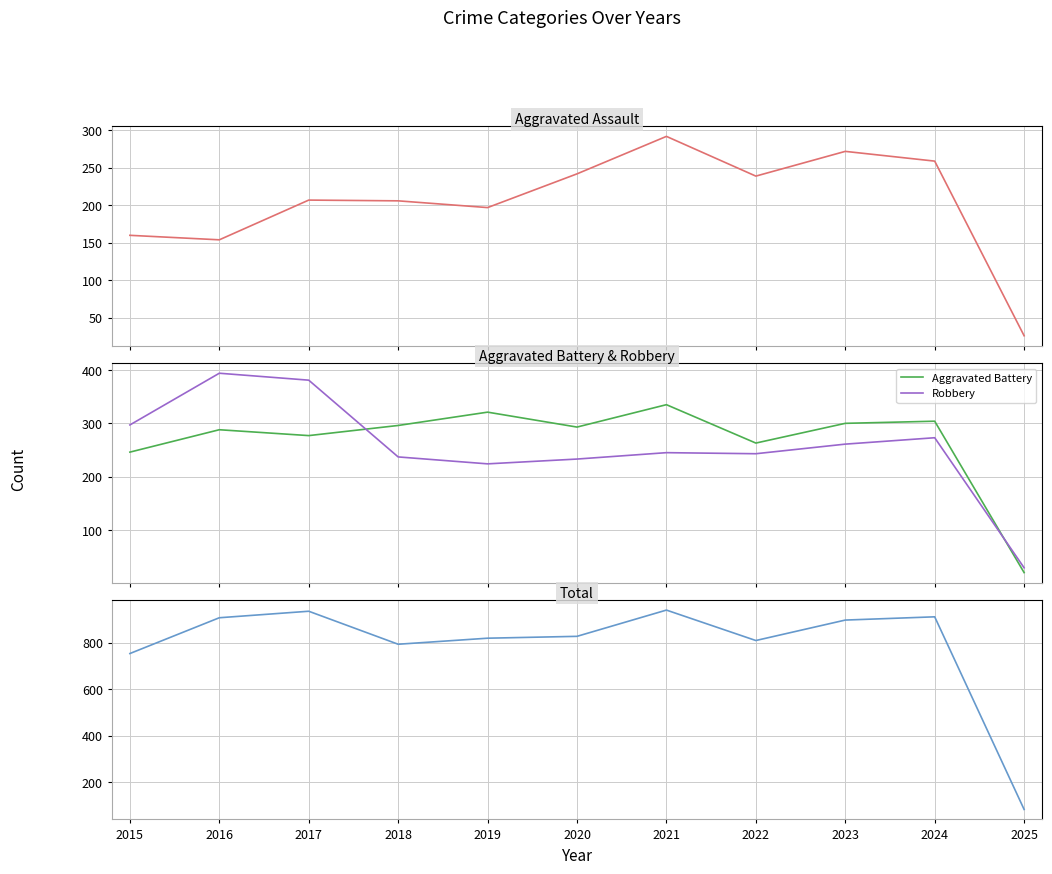

Which series changed the most between 2017 and 2023?

Robbery